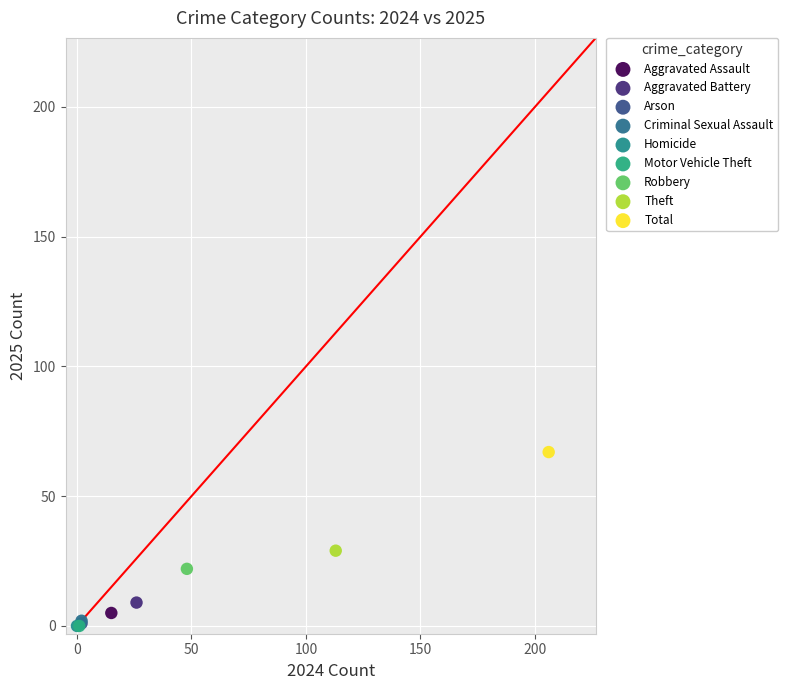

Which series contains the highest Y value?

Total